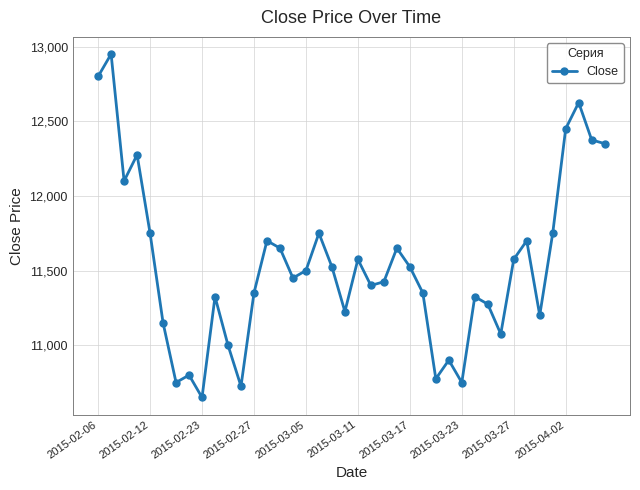

True or false: the data has more than 0 interior local peaks.

True